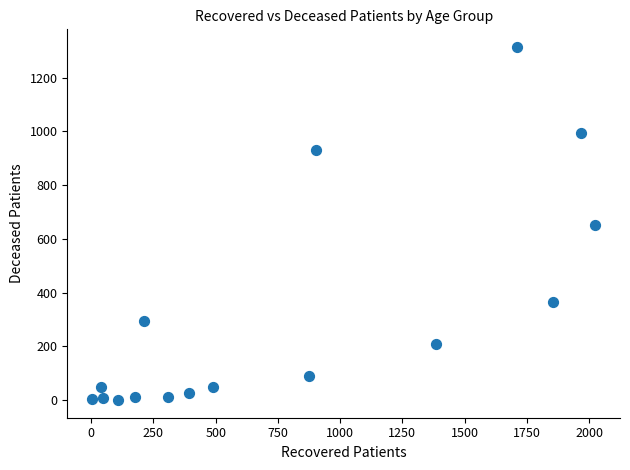

What is the range of Y values (max minus min)?

1314